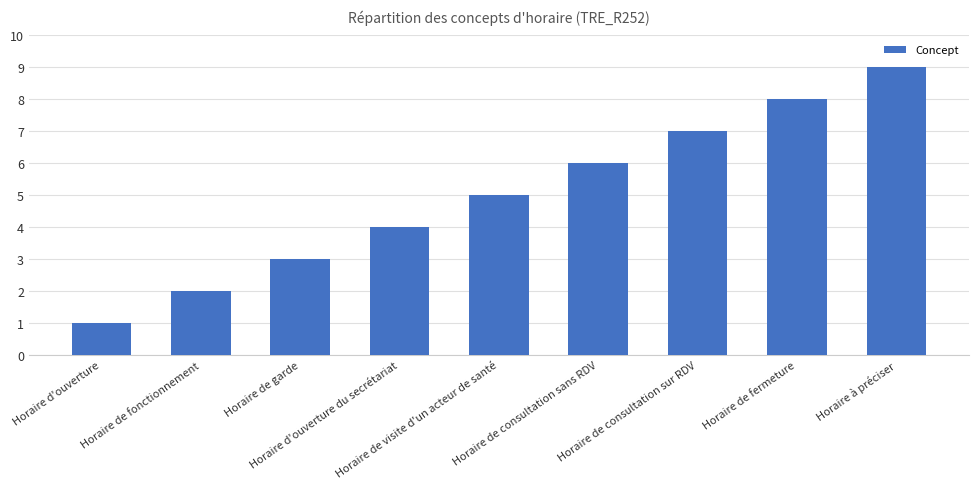

List the labels in order of value, largest first.

Horaire à préciser, Horaire de fermeture, Horaire de consultation sur RDV, Horaire de consultation sans RDV, Horaire de visite d'un acteur de santé, Horaire d'ouverture du secrétariat, Horaire de garde, Horaire de fonctionnement, Horaire d'ouverture